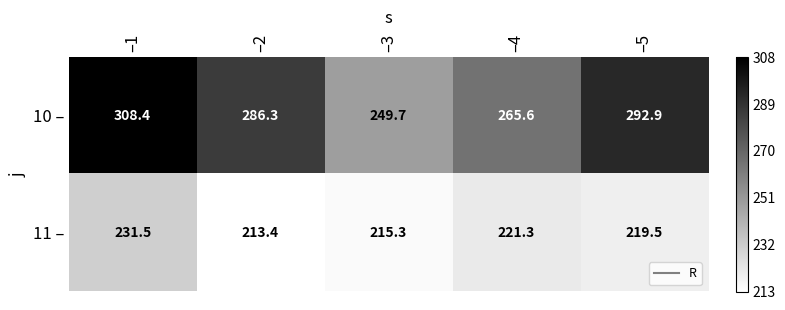

What is the maximum value shown in the chart?

308.4